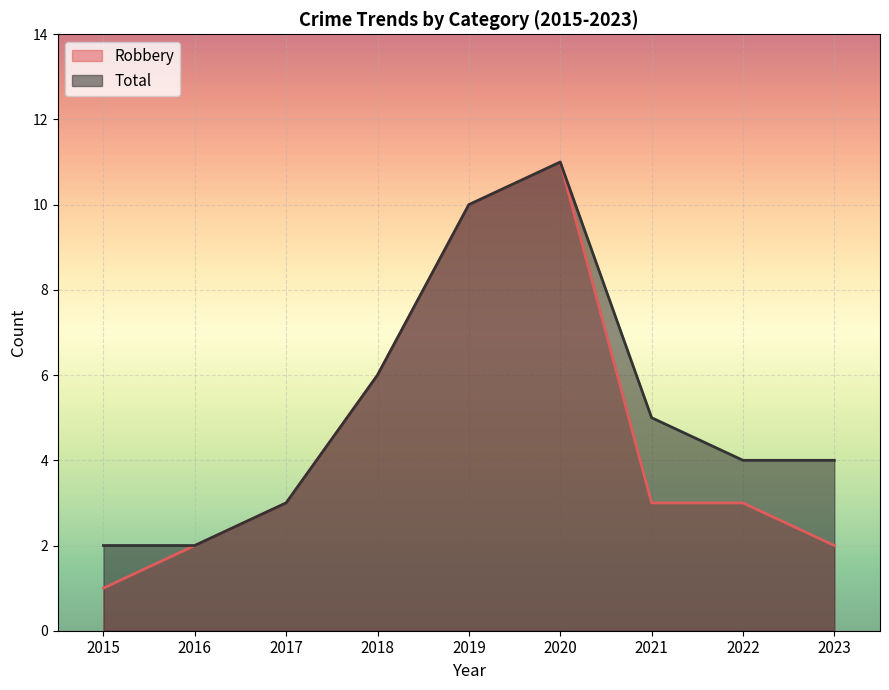

True or false: Robbery has a value of 4 at 2019.

False